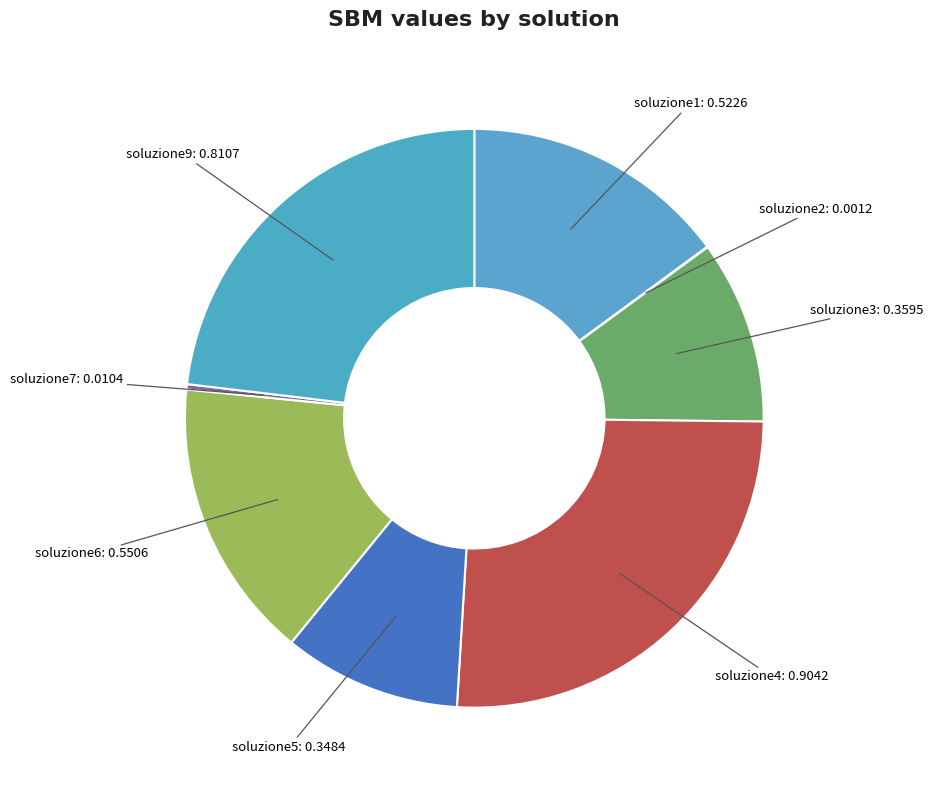

How many slices are in this pie chart?

8